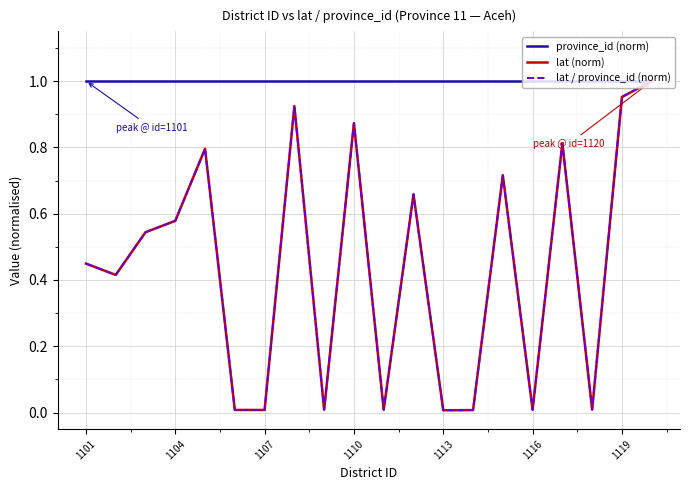

Which series has the largest range (max minus min)?

lat (norm)